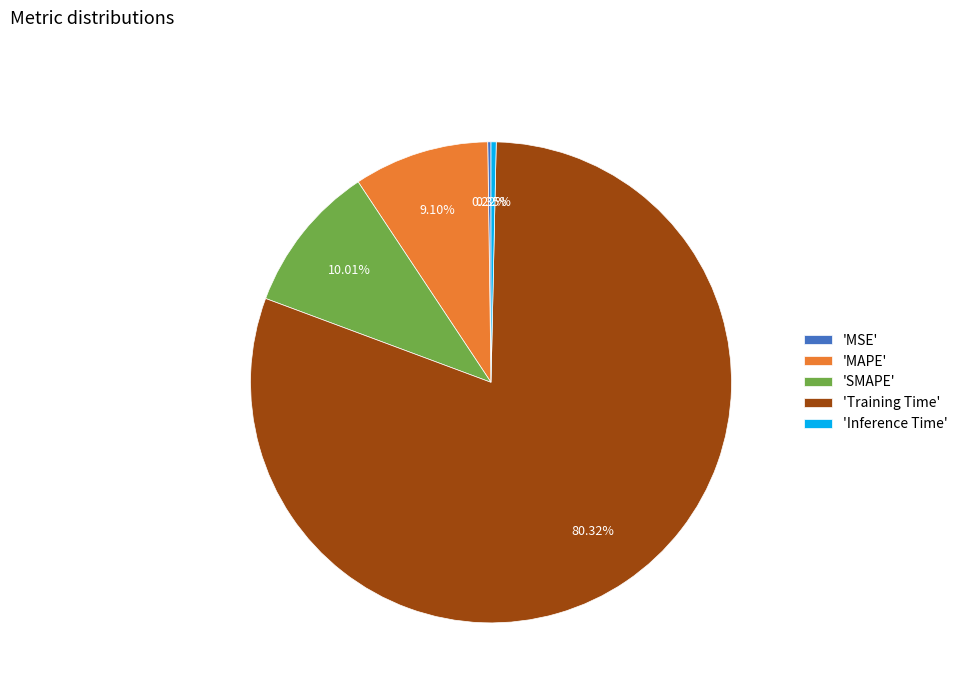

Which category has the biggest portion of the pie?

'Training Time'